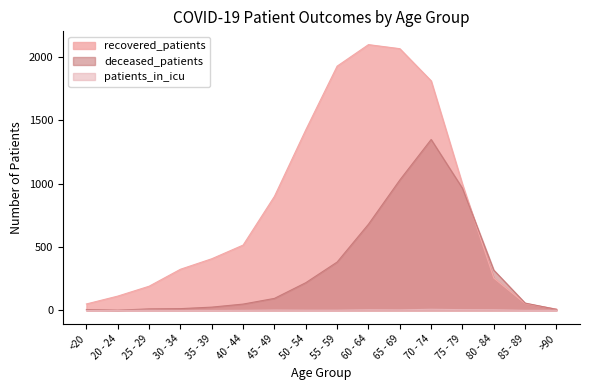

How many data points does each series have?

16